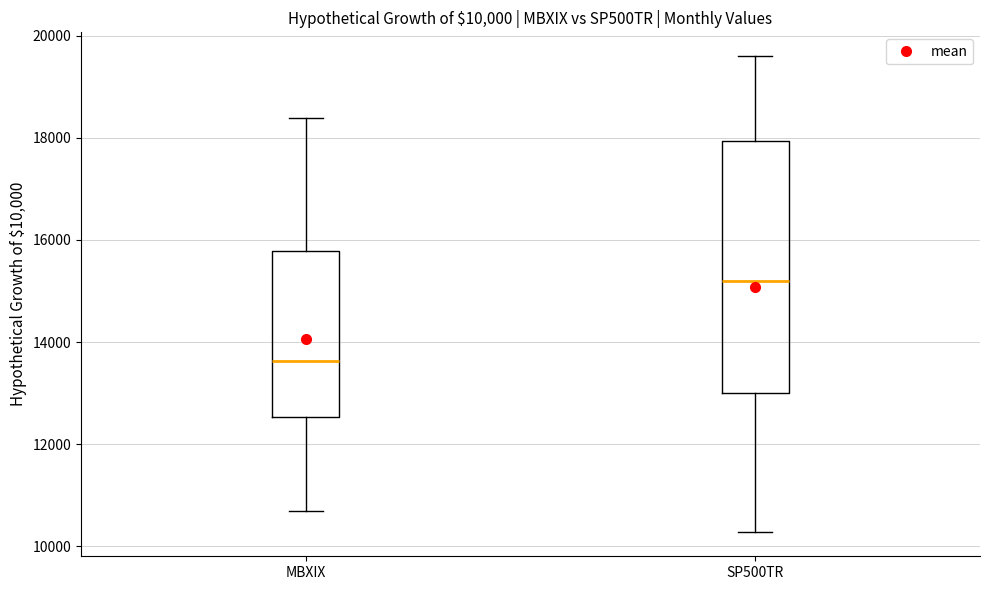

Which box is the tallest, from its lower edge to its upper edge?

SP500TR